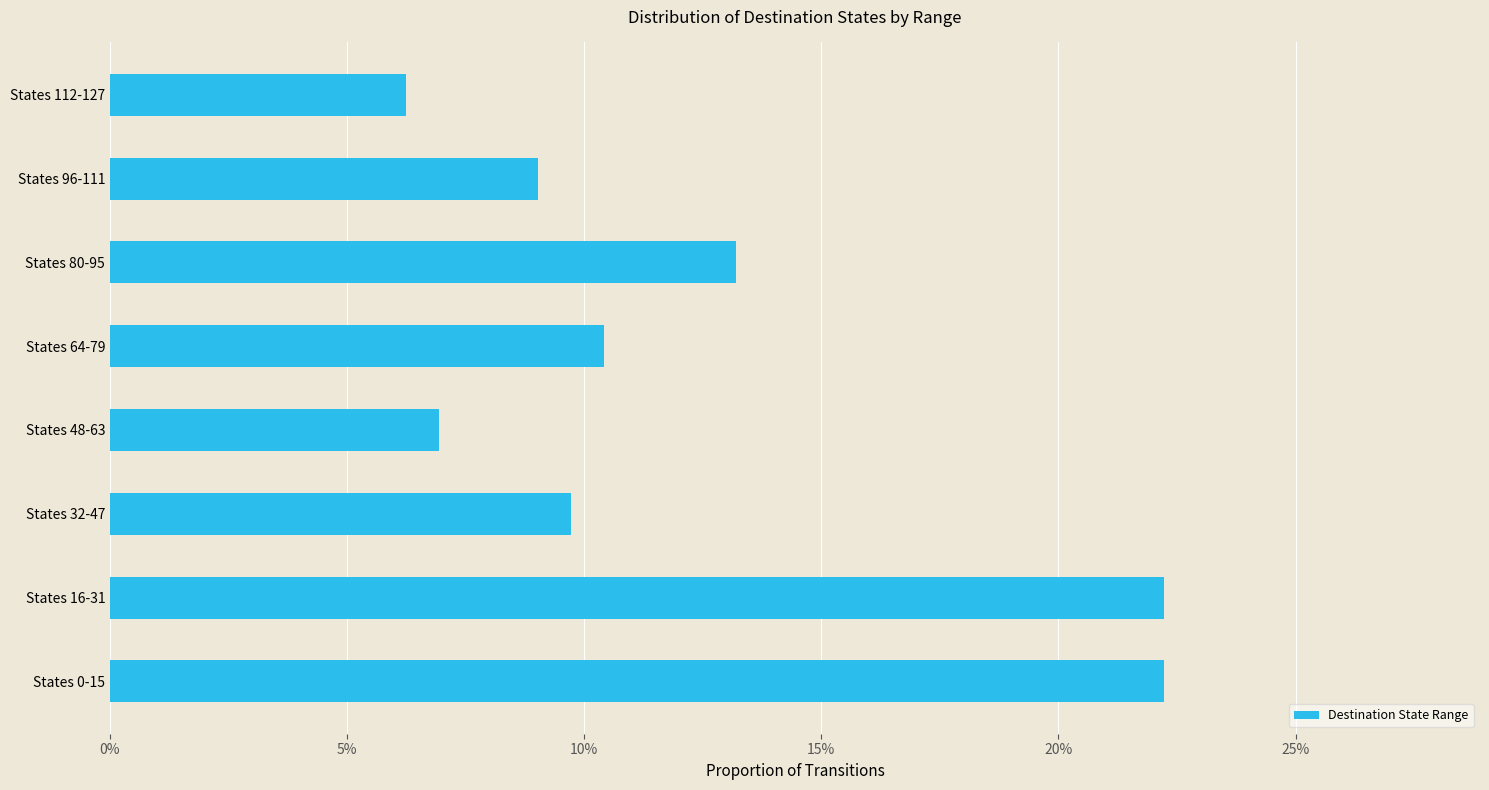

Are the bars horizontal?

Yes